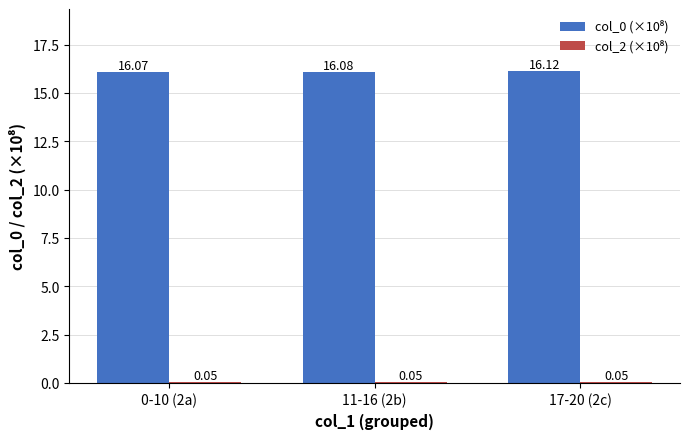

At which category is the sum across all series the highest?

17-20 (2c)